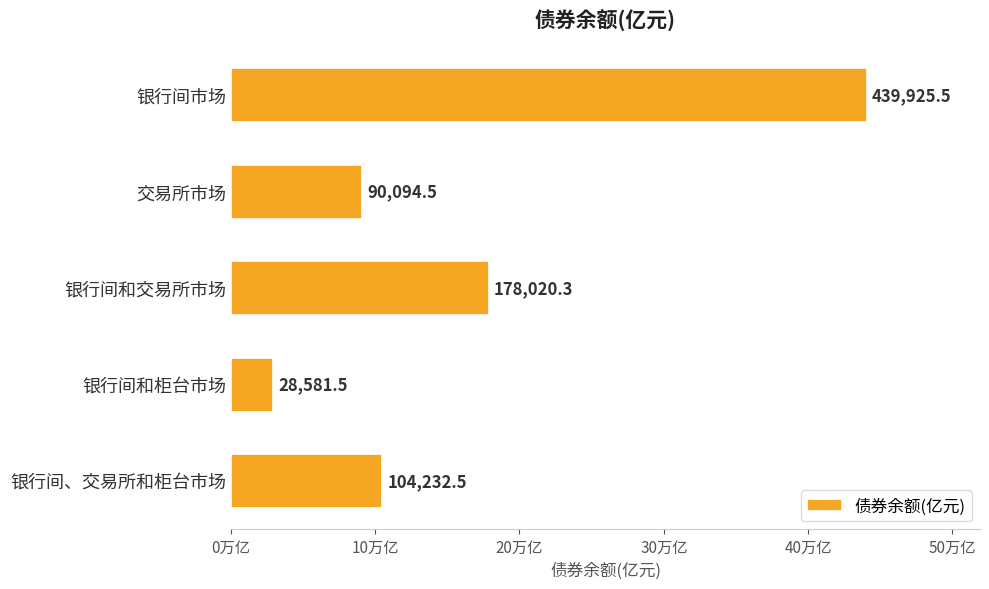

Where is the data nearest to the value 234253?

银行间和交易所市场